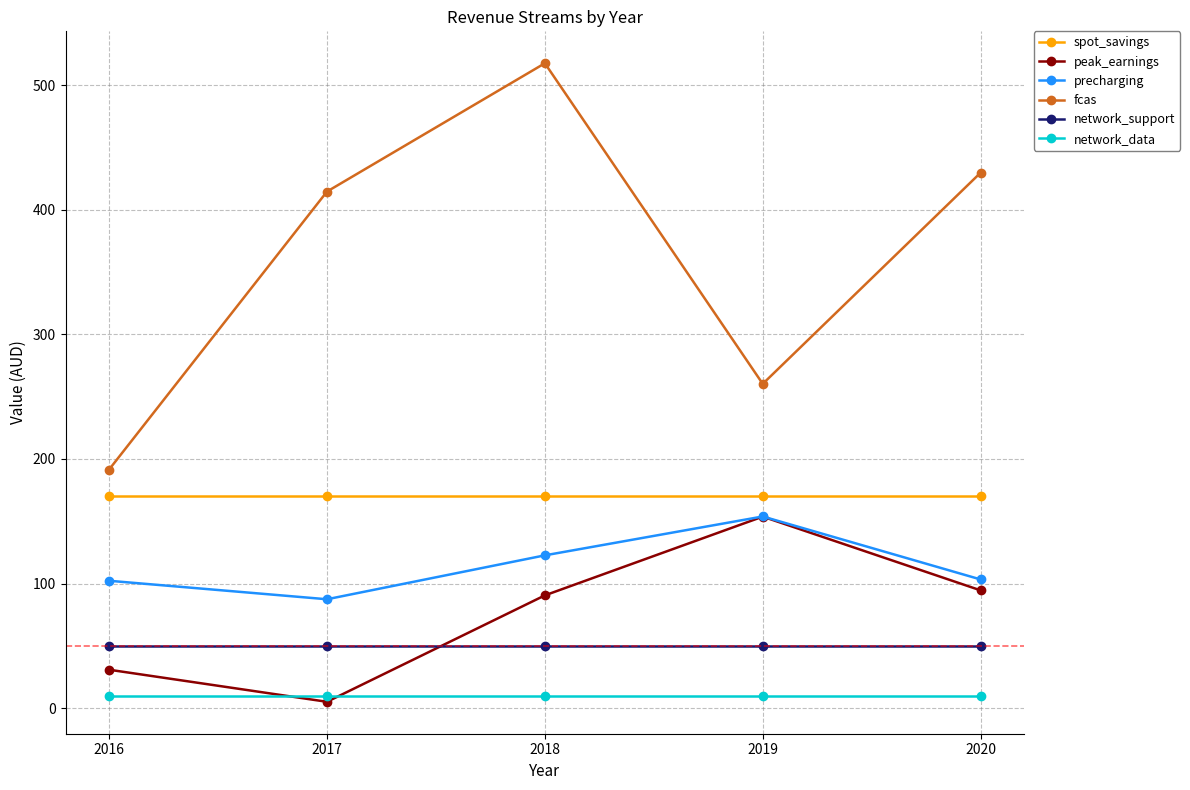

Is it true that fcas equals 429.9 at 2020?

True